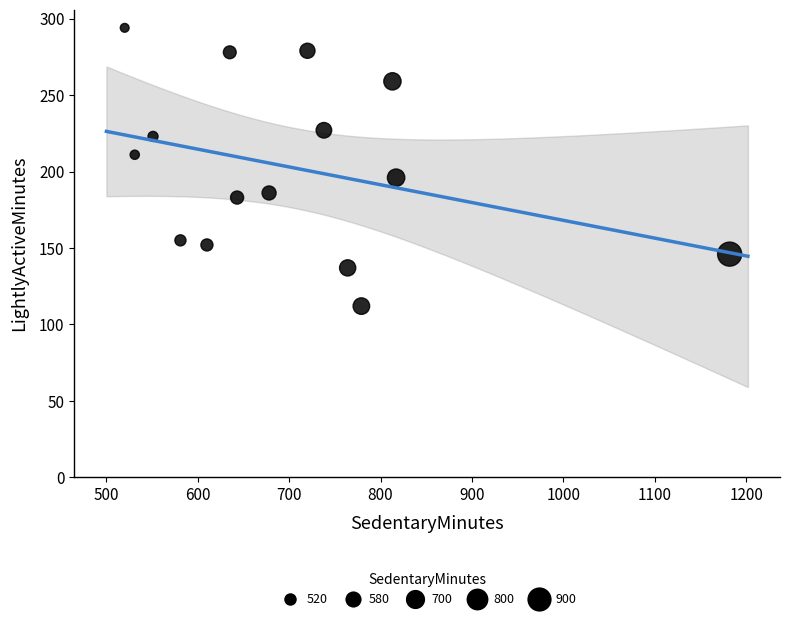

What is the range of Y values (max minus min)?

182